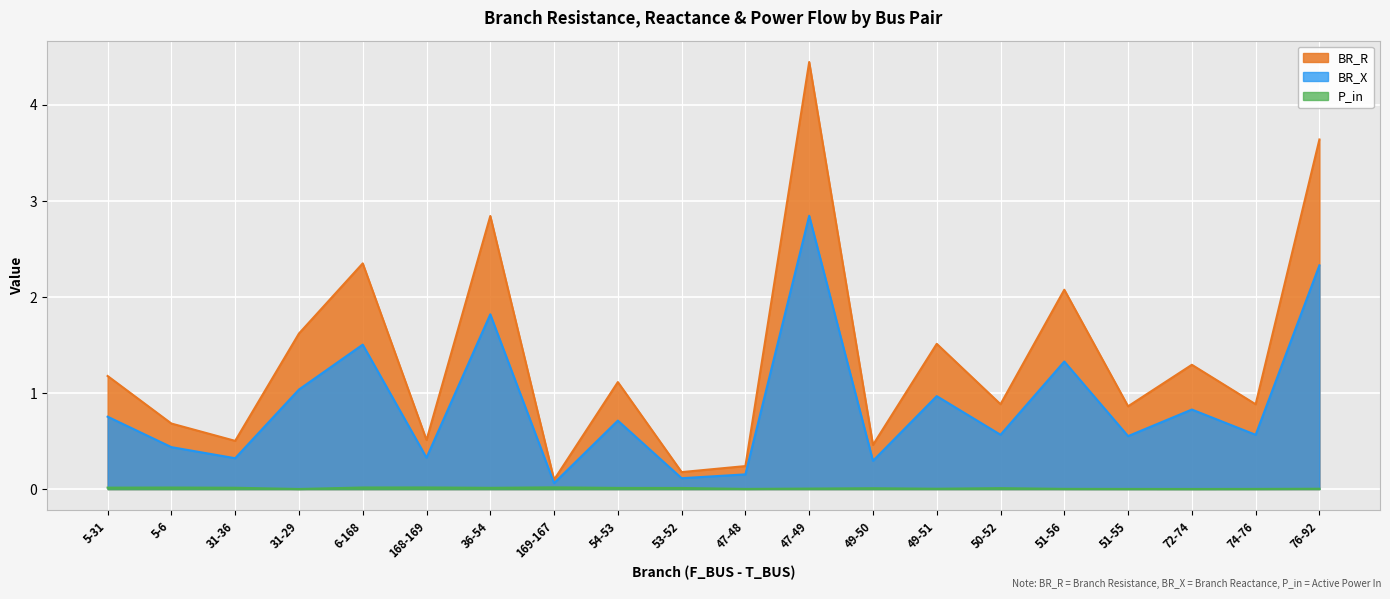

At 5-6, list the series in order from smallest to largest.

P_in, BR_X, BR_R